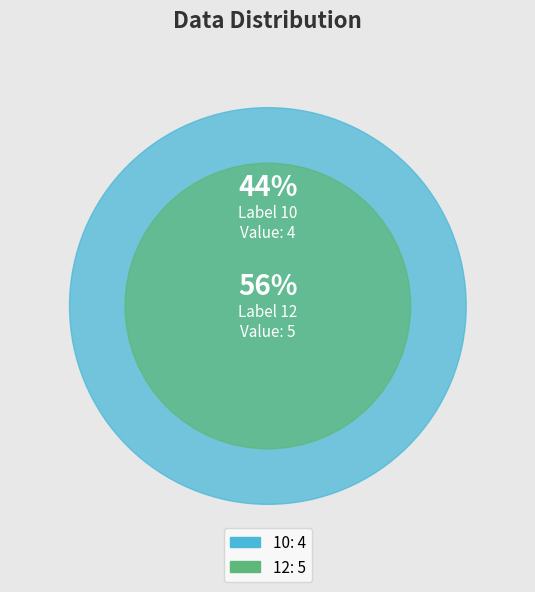

To the nearest percent, what percentage of the pie is 12?

56%